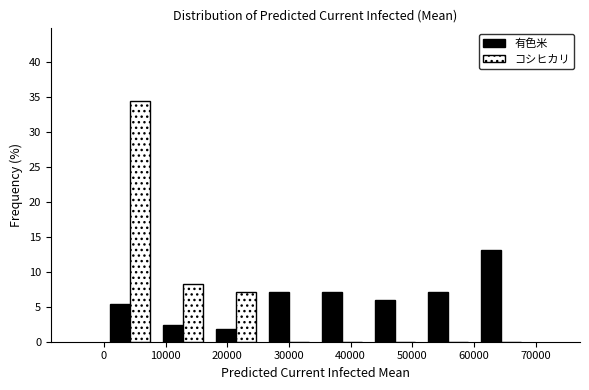

Reading left to right, list every range on the x-axis with the height of the bar of each series over it. Neither the bar edges nor the heights are printed on the chart, so give them approximately, as read against the axes.

0 to 9000: 有色米=5.5	コシヒカリ=34.5
9000 to 17000: 有色米=2.5	コシヒカリ=8.5
17000 to 26000: 有色米=2.0	コシヒカリ=7.0
26000 to 34000: 有色米=7.0	コシヒカリ=0
34000 to 43000: 有色米=7.0	コシヒカリ=0
43000 to 51000: 有色米=6.0	コシヒカリ=0
51000 to 60000: 有色米=7.0	コシヒカリ=0
60000 to 69000: 有色米=13.0	コシヒカリ=0